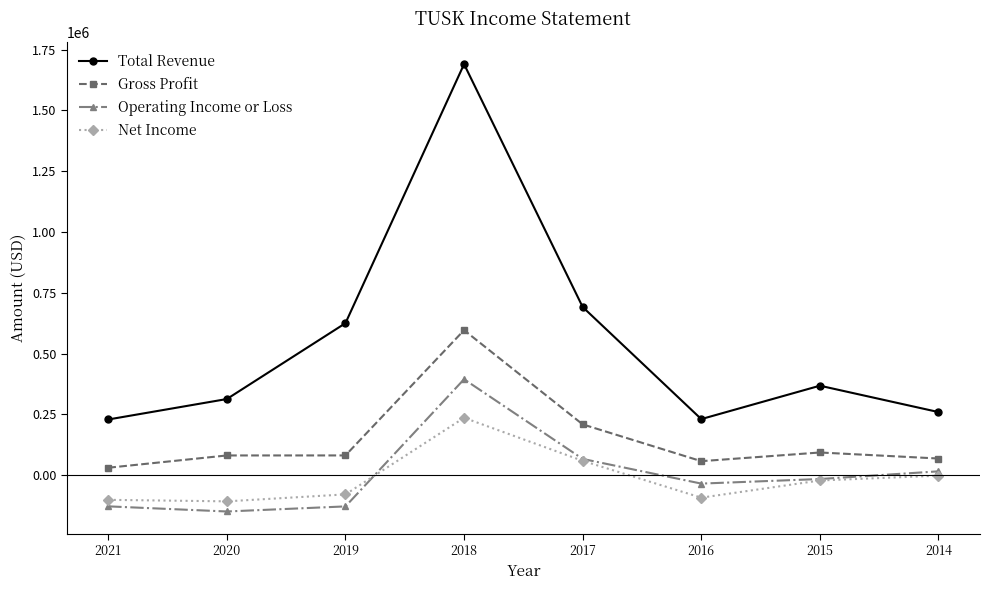

At which category does Operating Income or Loss reach its first local valley?

2020